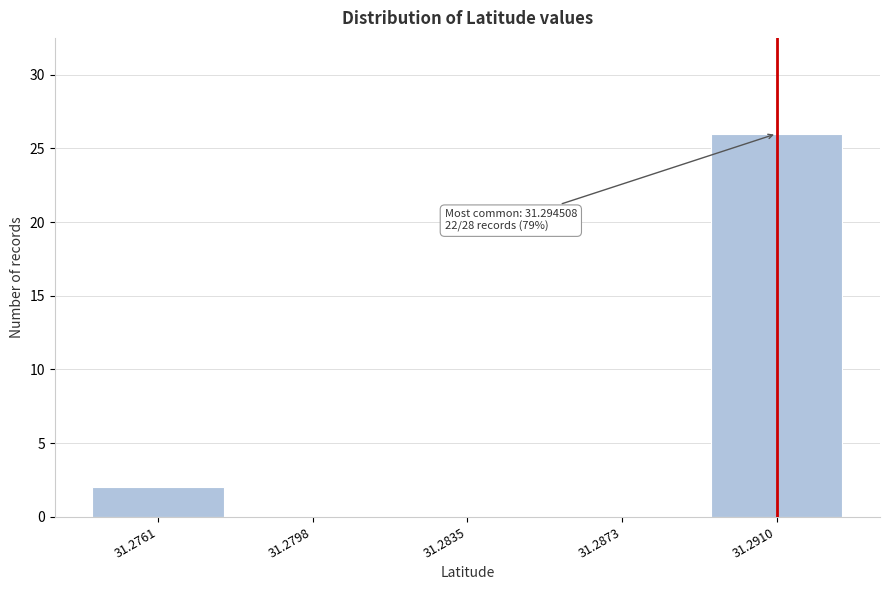

Reading left to right, list all the values displayed in this chart.

31.2761=2	31.2798=0	31.2835=0	31.2873=0	31.2910=26